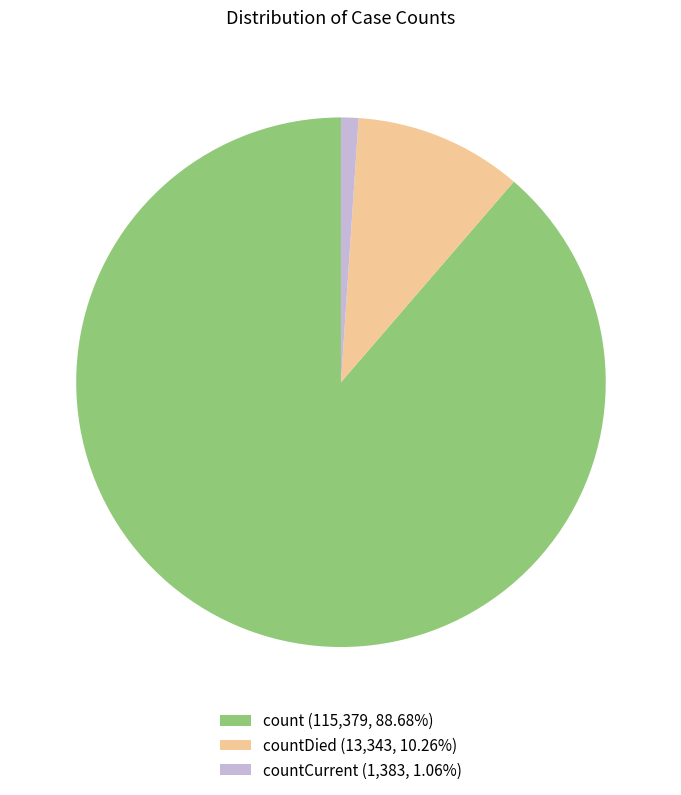

Combined, do countCurrent (1,383, 1.06%) and count (115,379, 88.68%) account for over 50%?

Yes